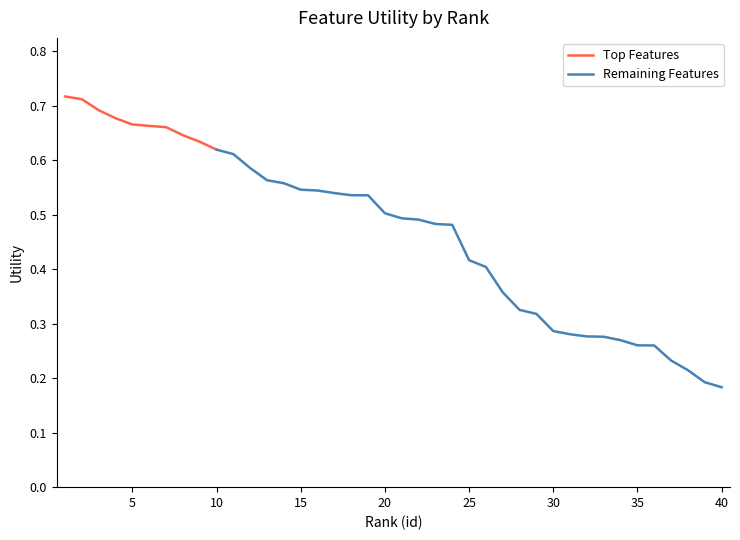

Between 2 and 30, which is larger?

2